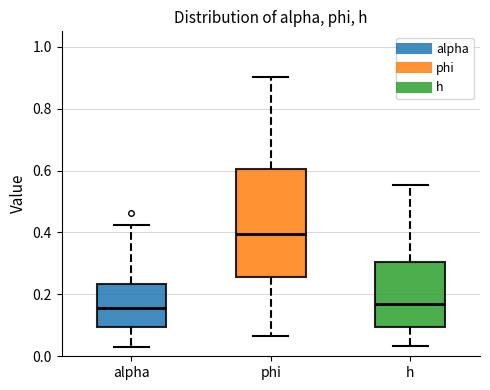

Reading left to right, transcribe this box plot: for each box, give where its median line is, the range the box spans, and where its two whiskers end, as read against the y-axis. The values are not printed on the chart, so give them approximately, as read against the axis.

alpha: median 0.16, box 0.10 to 0.24, whiskers 0.04 to 0.42
phi: median 0.40, box 0.26 to 0.60, whiskers 0.06 to 0.90
h: median 0.16, box 0.10 to 0.30, whiskers 0.04 to 0.56